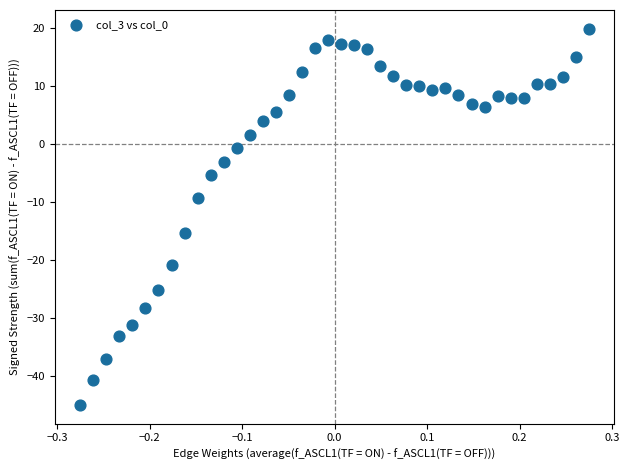

What is the range of X values (max minus min)?

0.6